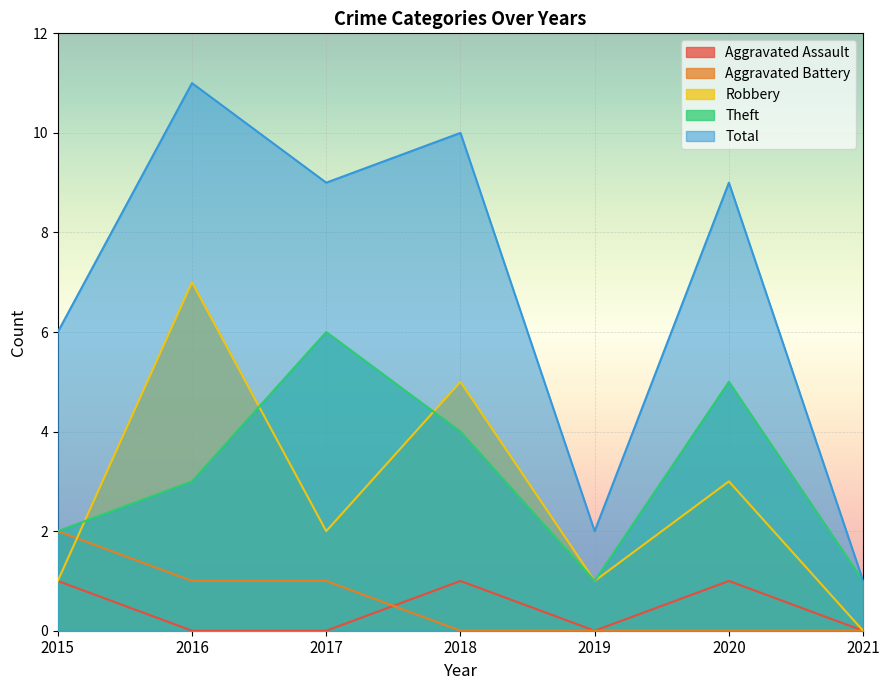

How many categories are shown in the chart?

7